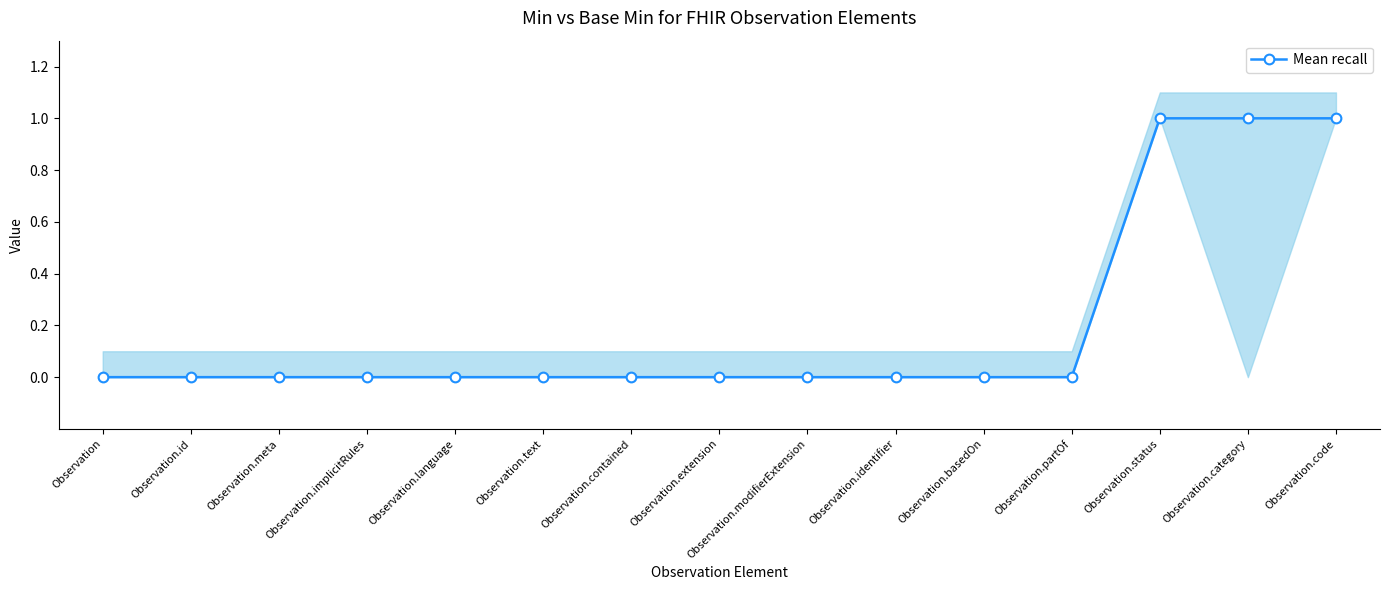

Reading left to right, what are all the values shown in this chart?

Observation=0	Observation.id=0	Observation.meta=0	Observation.implicitRules=0	Observation.language=0	Observation.text=0	Observation.contained=0	Observation.extension=0	Observation.modifierExtension=0	Observation.identifier=0	Observation.basedOn=0	Observation.partOf=0	Observation.status=1	Observation.category=1	Observation.code=1